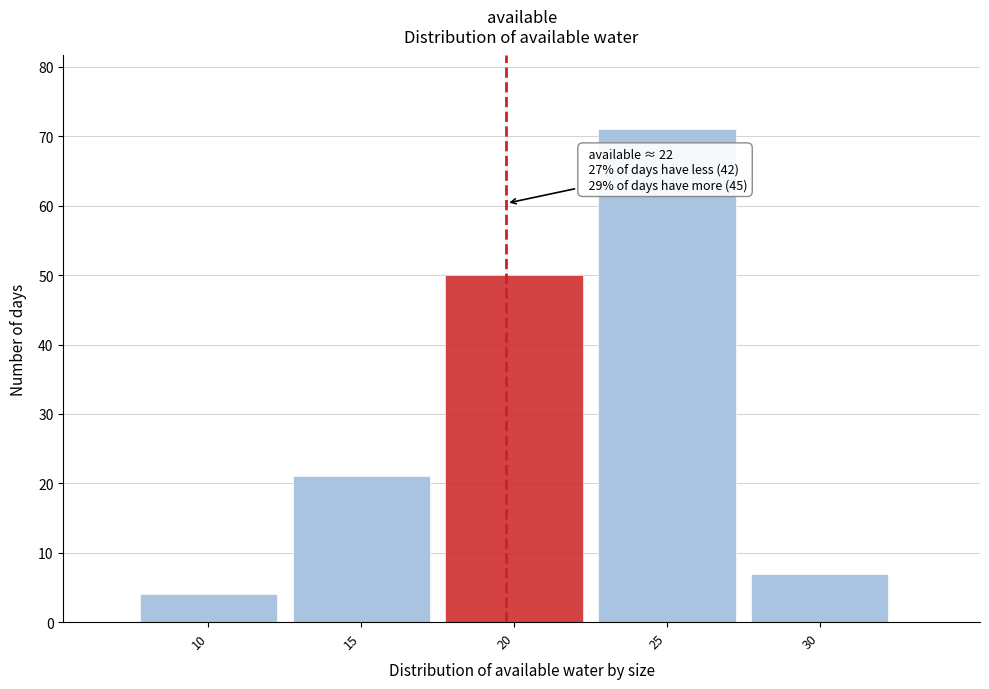

Reading left to right, what are all the values shown in this chart?

4	21	50	71	7